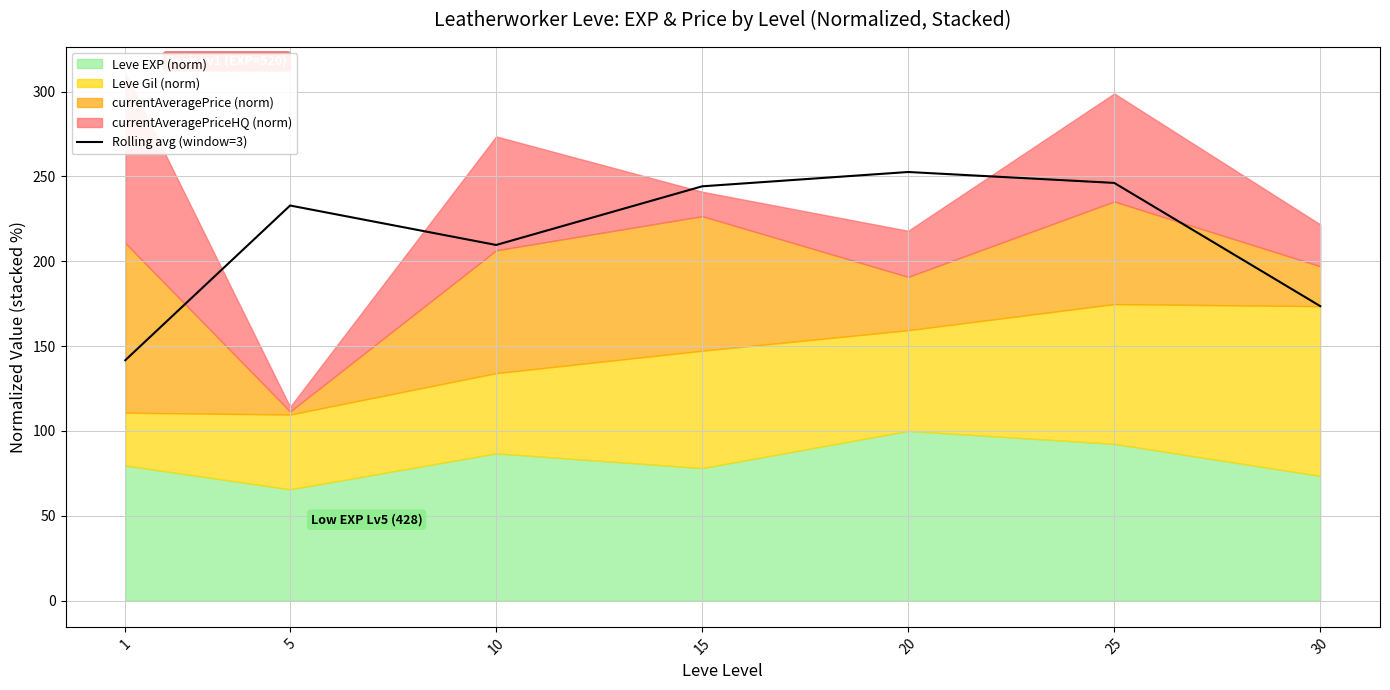

How many values are below 232?

3